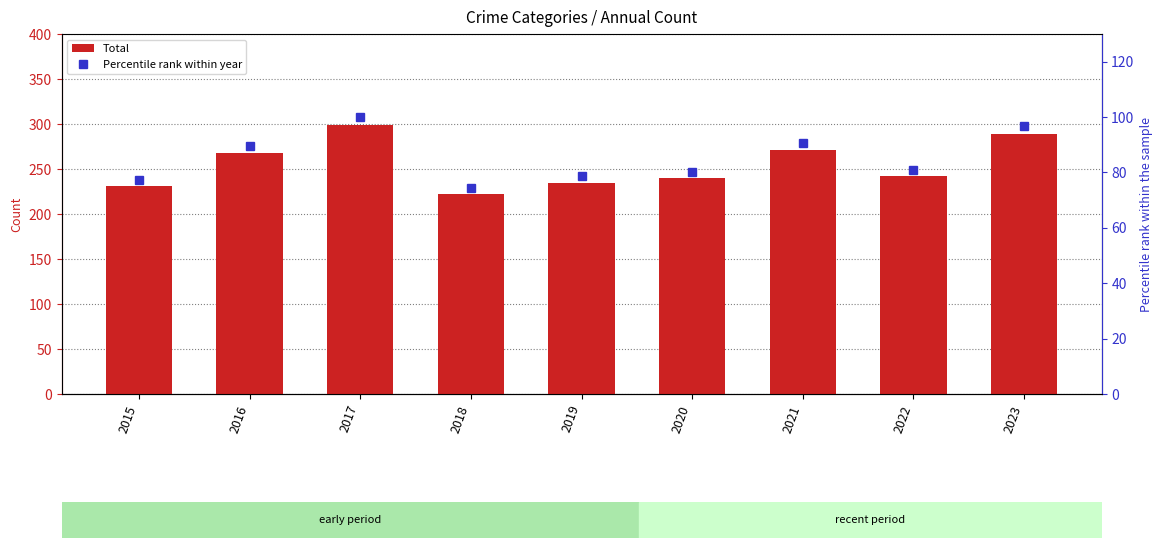

What is the value of the Total bar at the 3rd from the left?

299.0